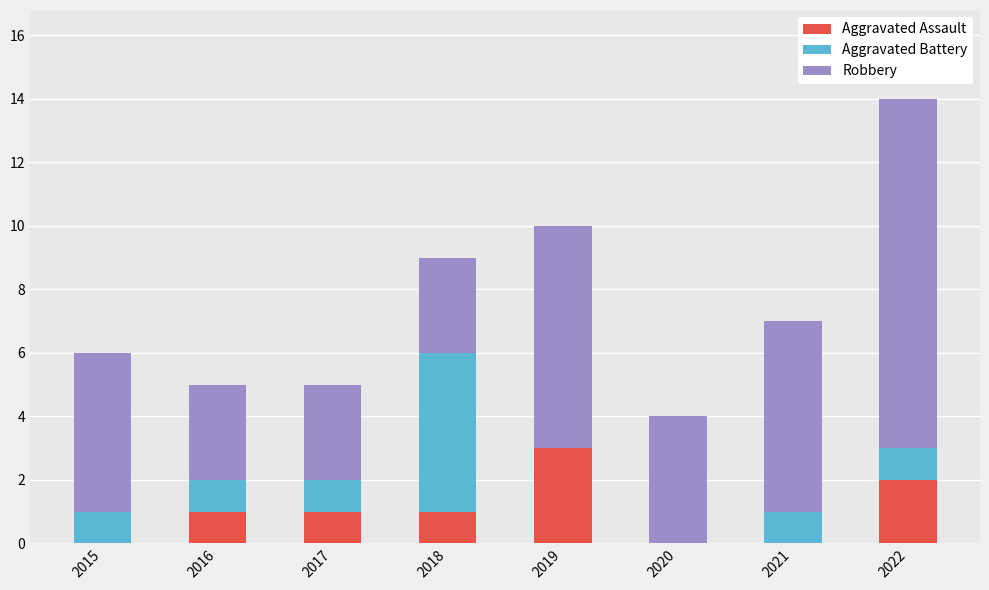

What is the sum of the Aggravated Assault values at 2015 and 2019?

3